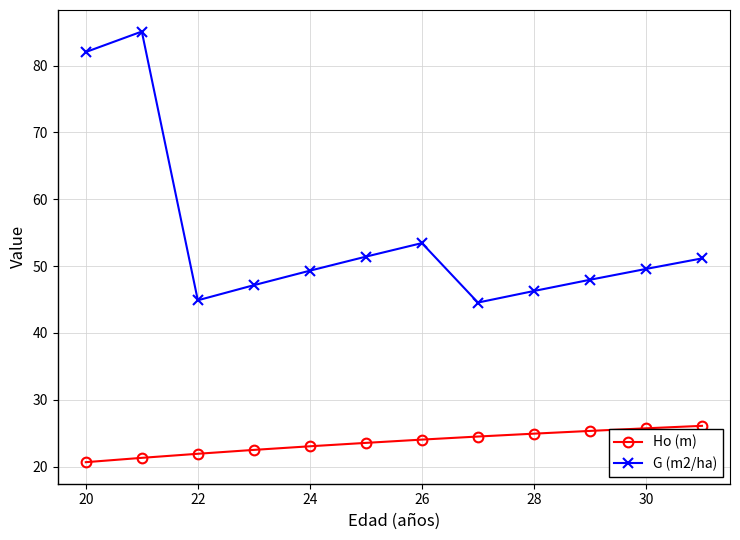

Does the chart have visible grid lines?

Yes